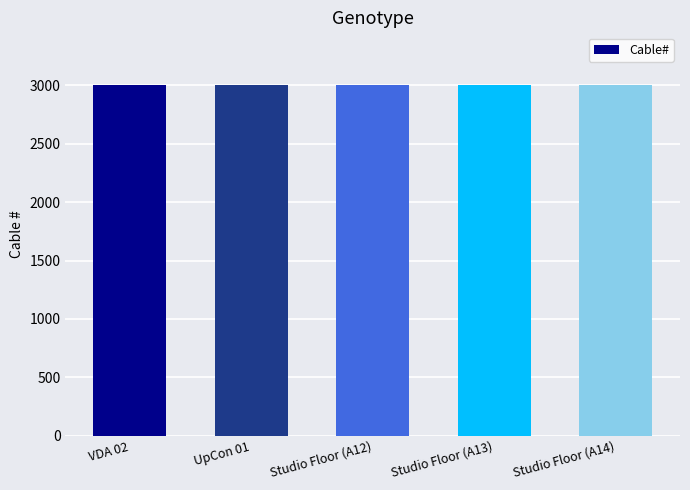

Is it true that the value at Studio Floor (A14) is 4698?

False